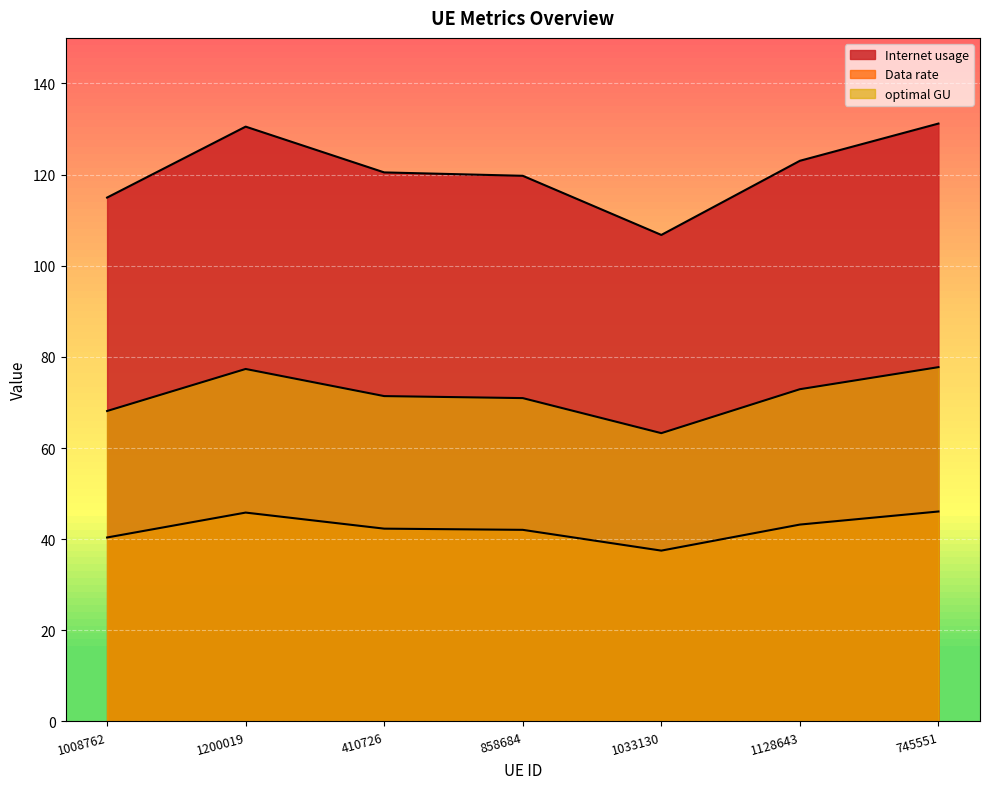

What is the difference between the highest and lowest values at 745551?

85.1